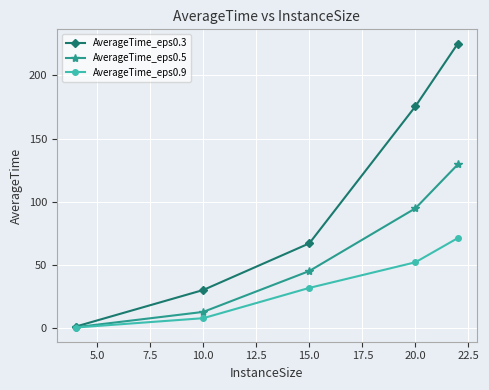

Reading left to right, what are all the values shown in this chart?

AverageTime_eps0.3: 1.5	30.4	67.2	175.4	225.0
AverageTime_eps0.5: 1.0	13.1	45.4	94.9	129.6
AverageTime_eps0.9: 0.8	8.1	32.0	52.3	71.4